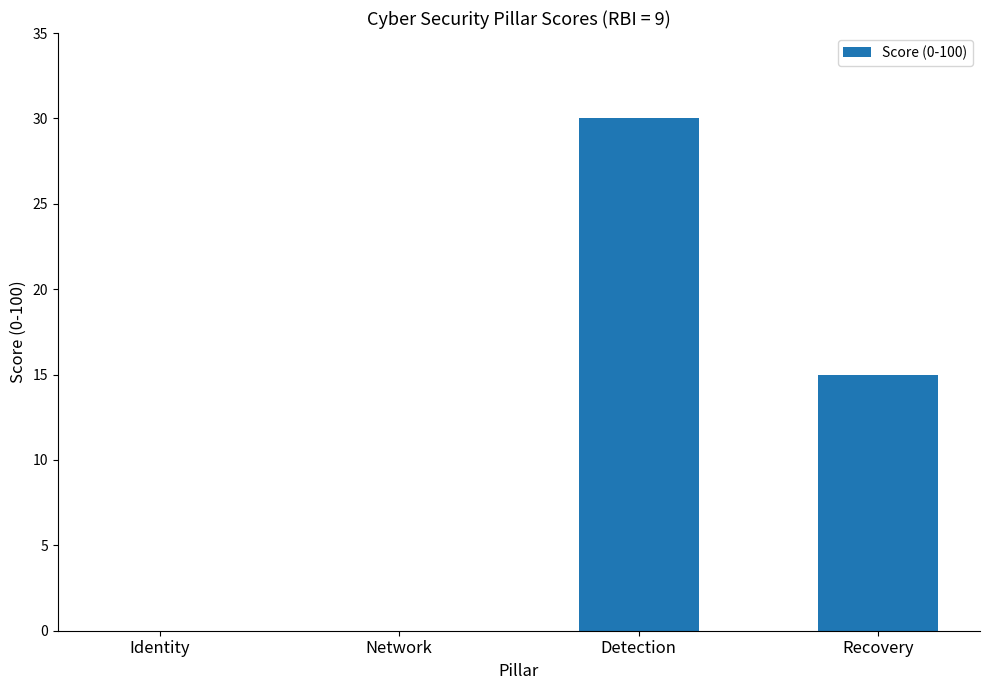

What is the ratio of the value at Detection to the value at Recovery?

2.0